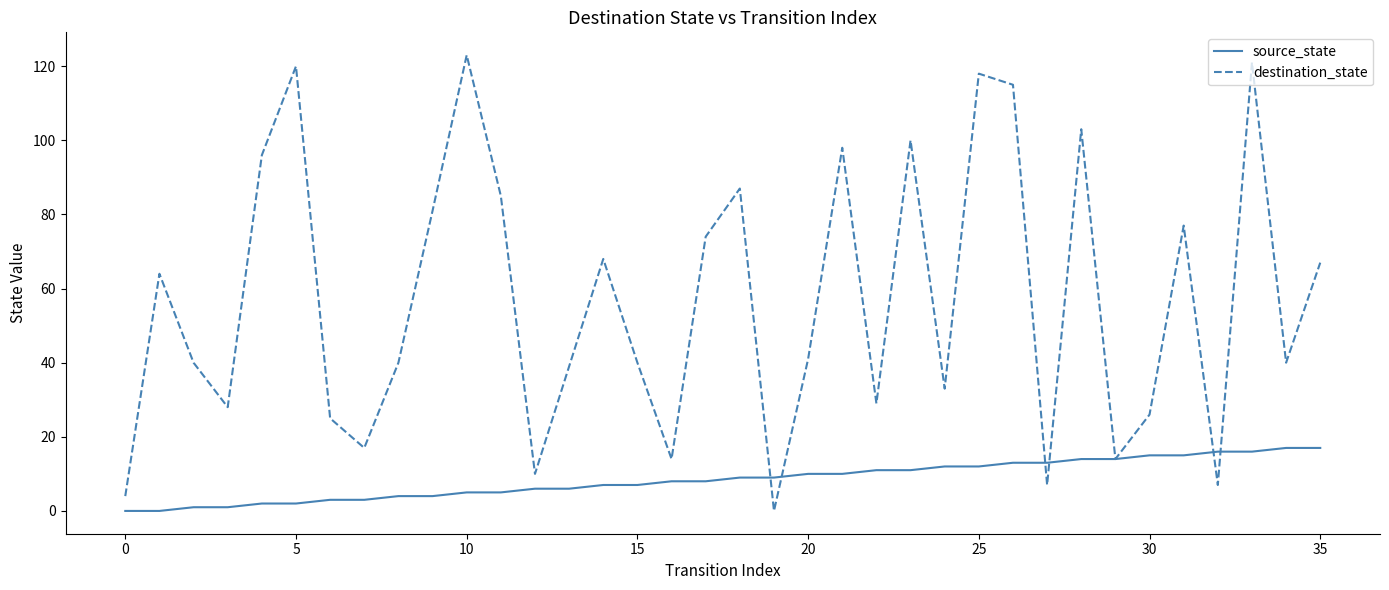

What is the sum of all destination_state values?

2051